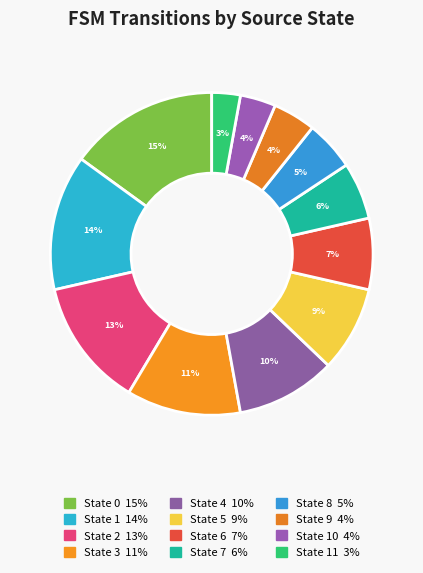

To the nearest percent, what is the difference between the largest and smallest slice percentages?

12%